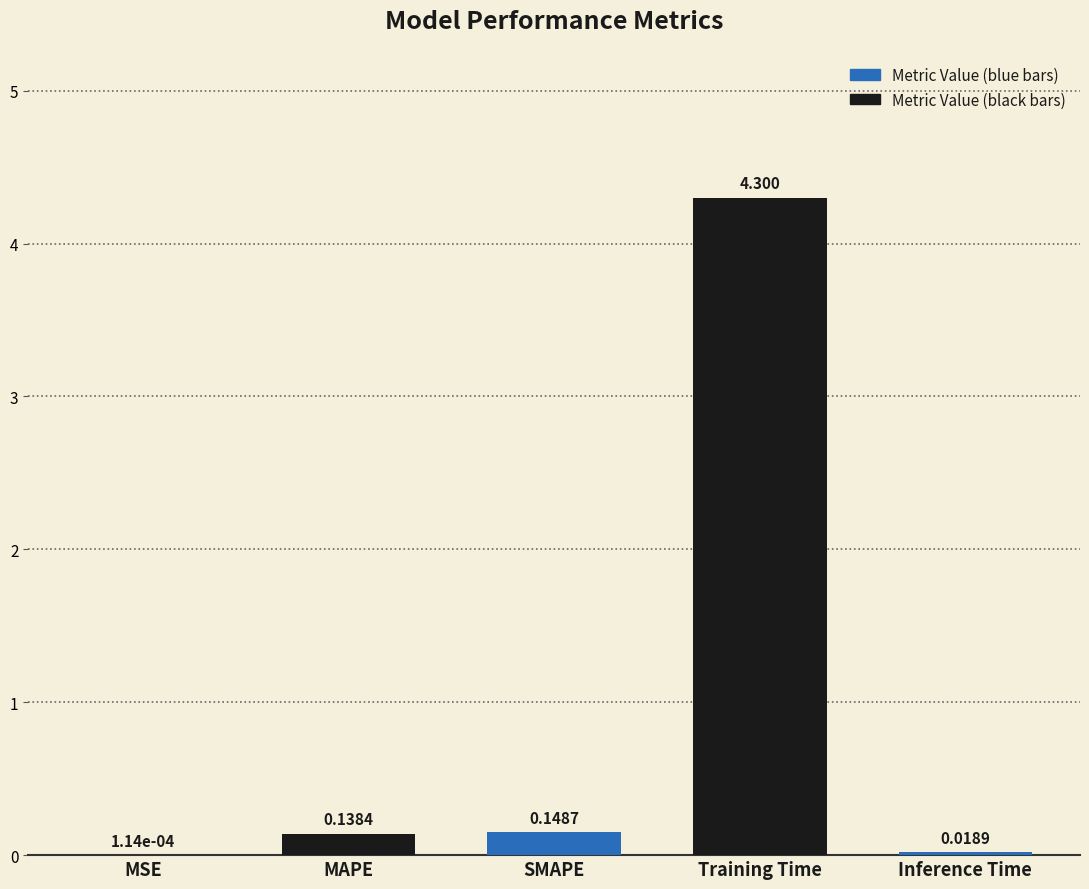

At which category does the chart reach its peak across all series?

Training Time